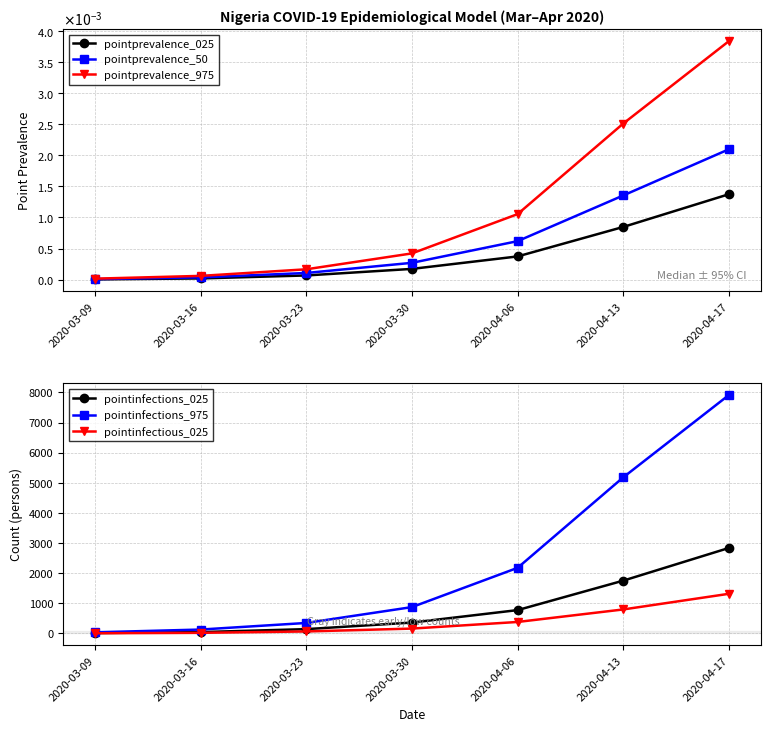

Reading left to right, extract all data points from this chart.

pointprevalence_025: 2020-03-09=0.0	2020-03-16=0.0	2020-03-23=0.0	2020-03-30=0.0	2020-04-06=0.0	2020-04-13=0.0	2020-04-17=0.0
pointprevalence_50: 2020-03-09=0.0	2020-03-16=0.0	2020-03-23=0.0	2020-03-30=0.0	2020-04-06=0.0	2020-04-13=0.0	2020-04-17=0.0
pointprevalence_975: 2020-03-09=0.0	2020-03-16=0.0	2020-03-23=0.0	2020-03-30=0.0	2020-04-06=0.0	2020-04-13=0.0	2020-04-17=0.0
pointinfections_025: 2020-03-09=7.0	2020-03-16=38.0	2020-03-23=137.0	2020-03-30=355.0	2020-04-06=769.0	2020-04-13=1748.0	2020-04-17=2834.0
pointinfections_975: 2020-03-09=31.0	2020-03-16=123.0	2020-03-23=342.0	2020-03-30=869.0	2020-04-06=2173.0	2020-04-13=5180.0	2020-04-17=7916.0
pointinfectious_025: 2020-03-09=0.0	2020-03-16=14.0	2020-03-23=60.0	2020-03-30=155.0	2020-04-06=375.0	2020-04-13=791.0	2020-04-17=1311.0